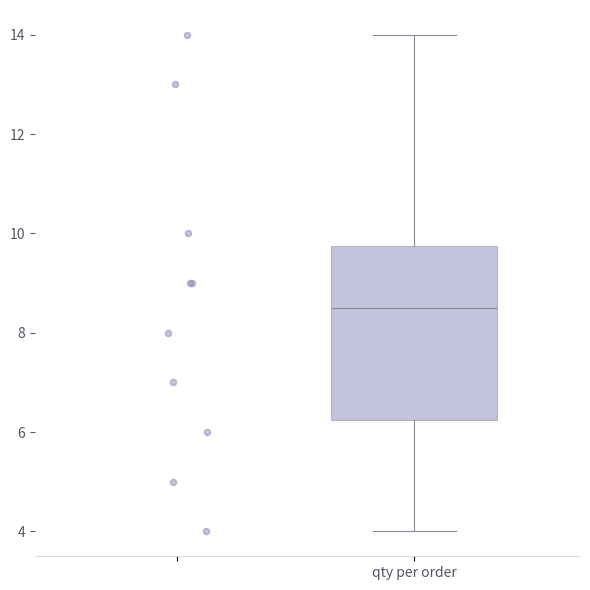

Where does the lower whisker of the box for qty per order end on the y-axis? The values are not printed on the chart, so give them approximately, as read against the axis.

4.0